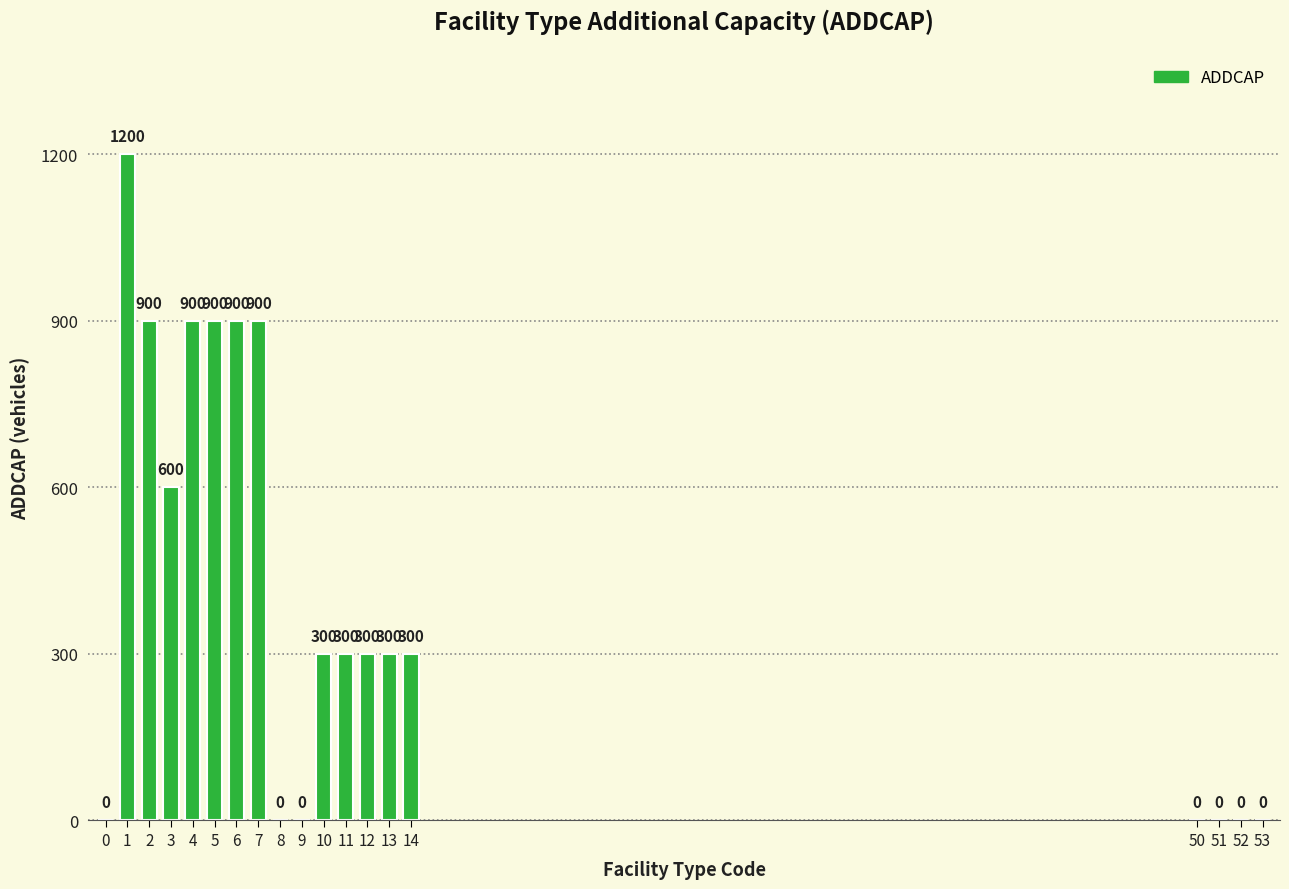

How many values are above zero?

12